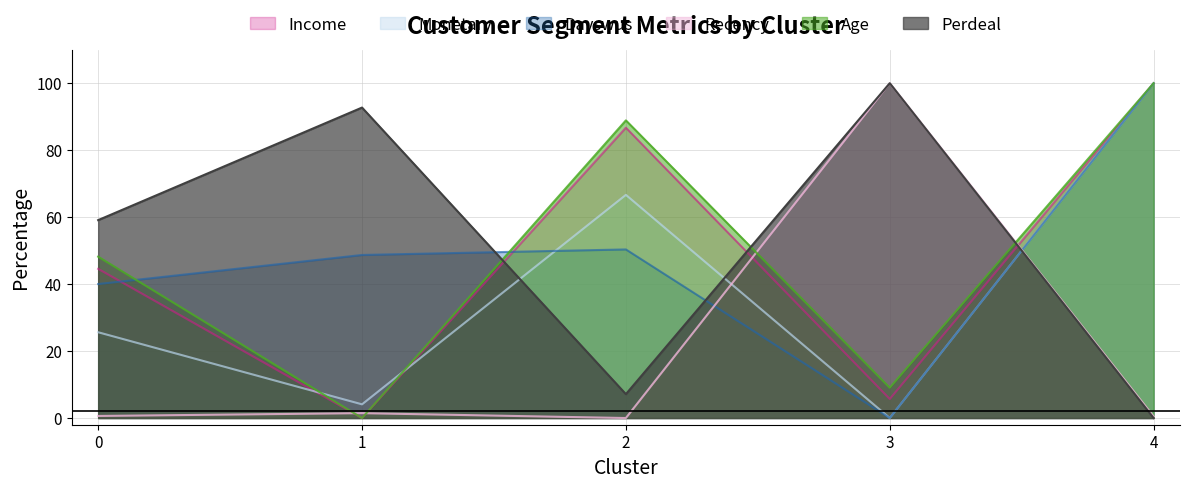

How many values in the Perdeal series are below 59?

2